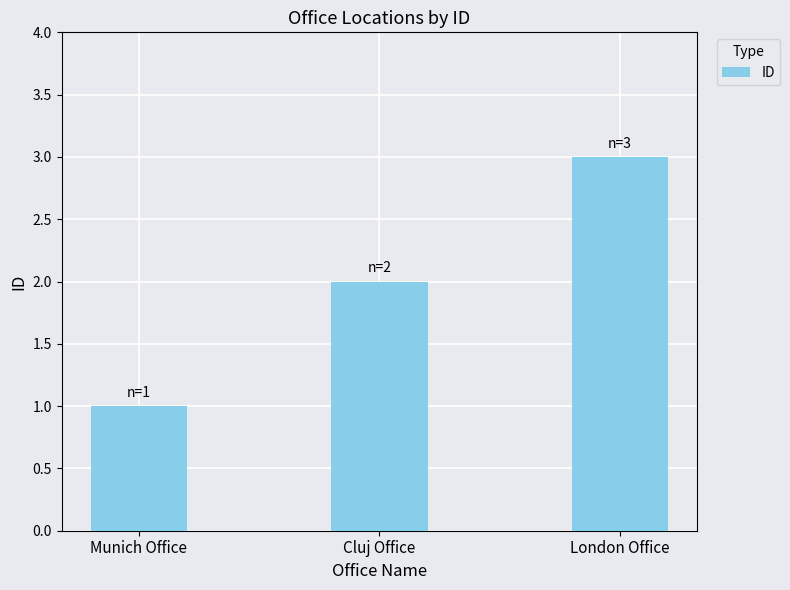

How many values are below 2?

1